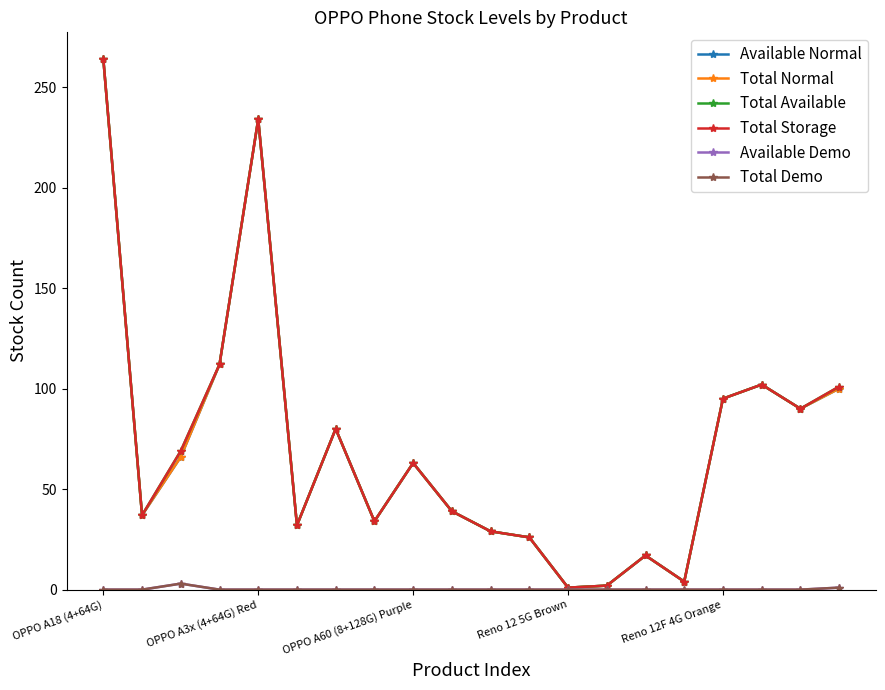

Which series has the largest range (max minus min)?

Available Normal